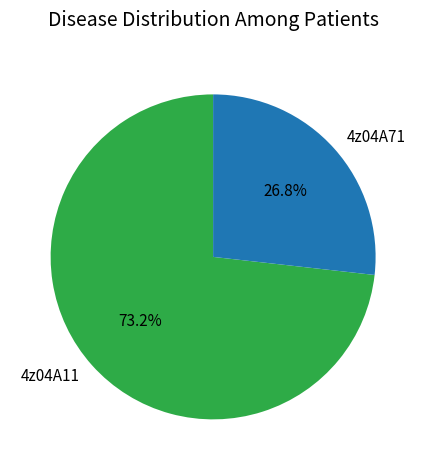

What is the ratio of the value at 4z04A11 to the value at 4z04A71?

2.7